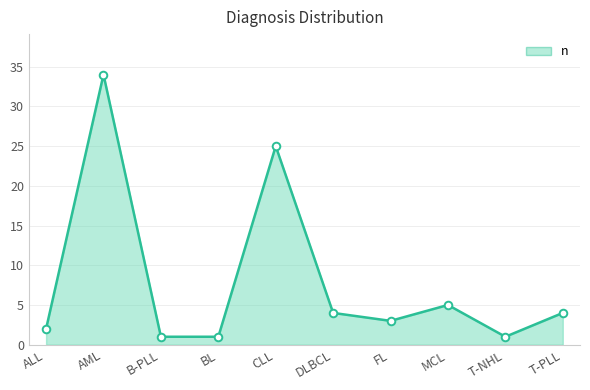

Approximately how many times larger is the value at AML compared to T-NHL?

34.0